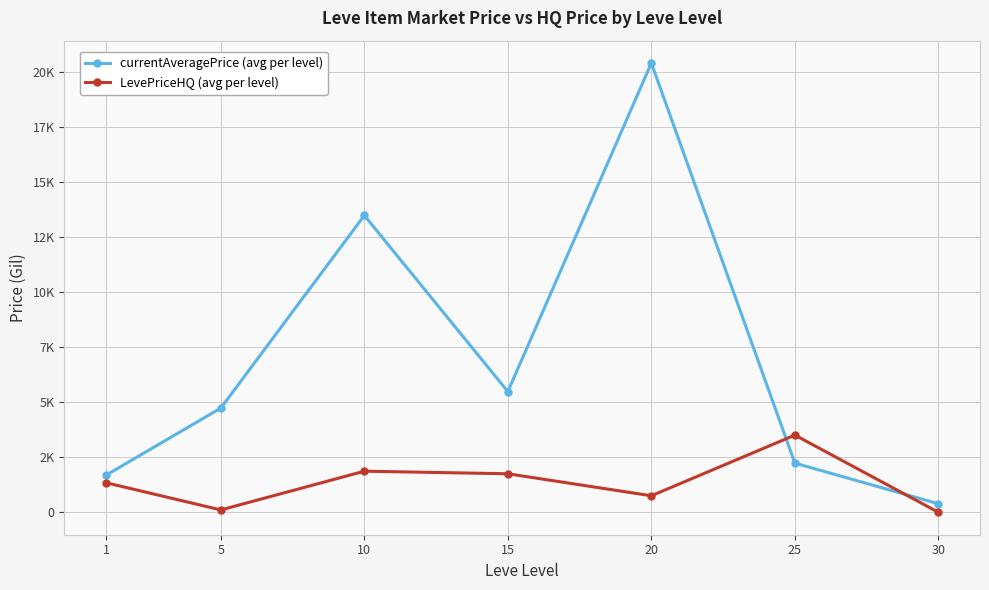

At which label is LevePriceHQ (avg per level) closest to 1754?

15